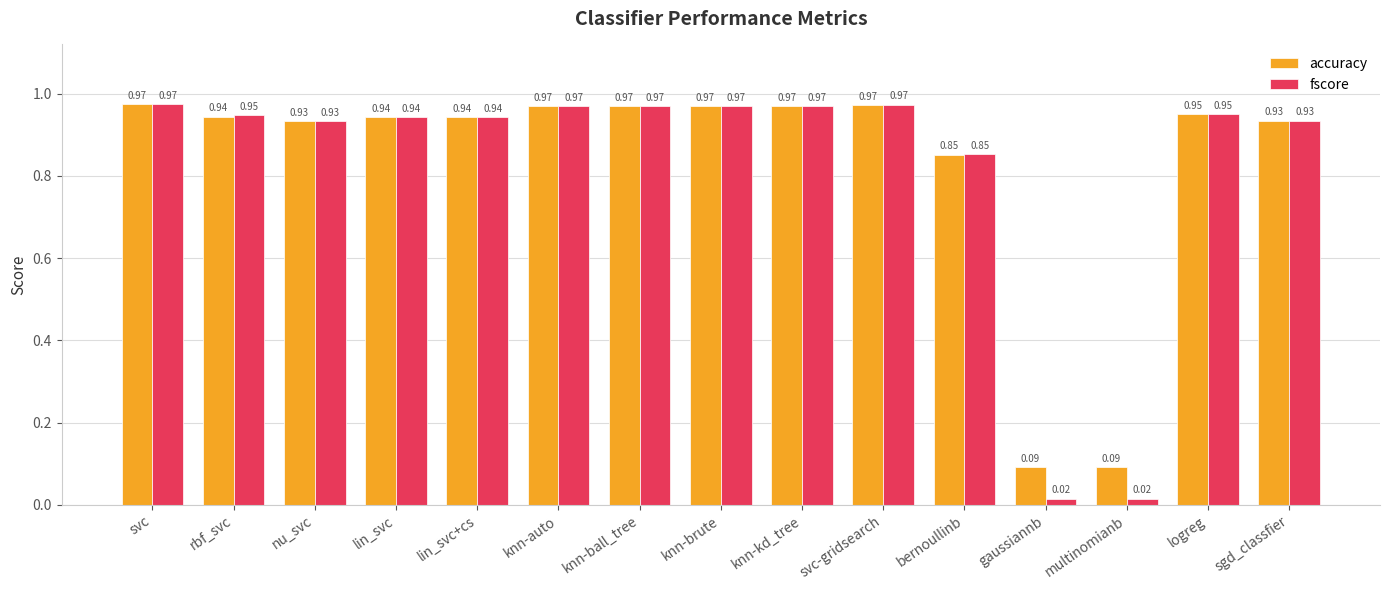

Which series has the largest range (max minus min)?

fscore